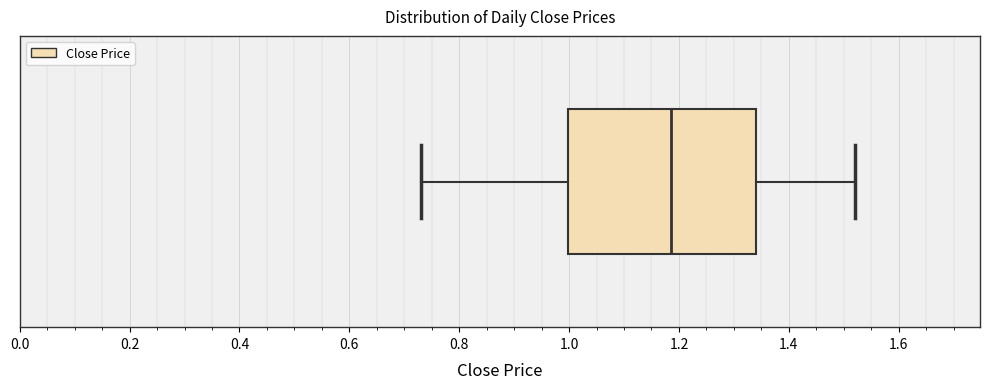

Transcribe this box plot: give where the median line is, the range the box spans, and where the two whiskers end, as read against the x-axis. The values are not printed on the chart, so give them approximately, as read against the axis.

median 1.18, box 1.00 to 1.34, whiskers 0.74 to 1.52